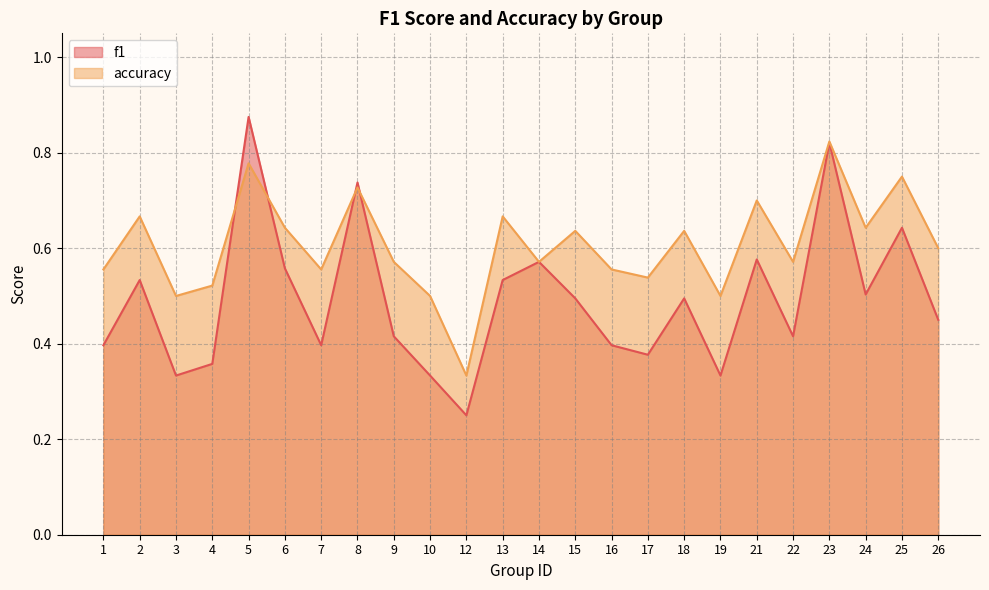

Which series ends up on top after the final intersection of accuracy and f1?

accuracy